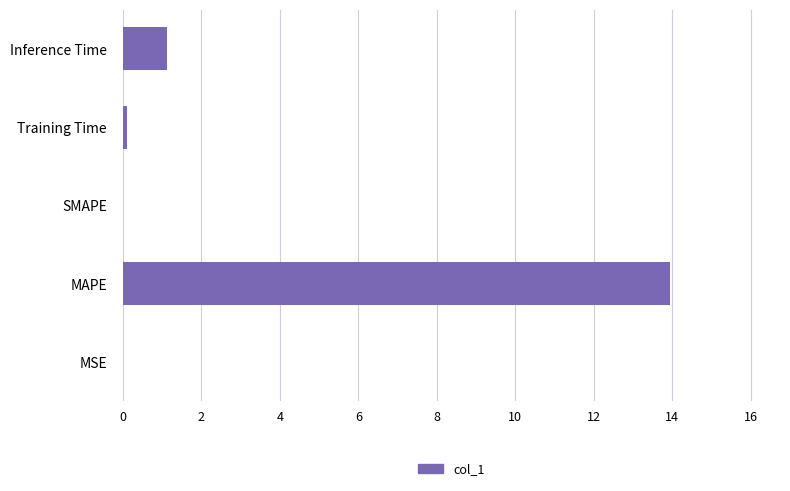

Is it true that the value at SMAPE is 7.3?

False